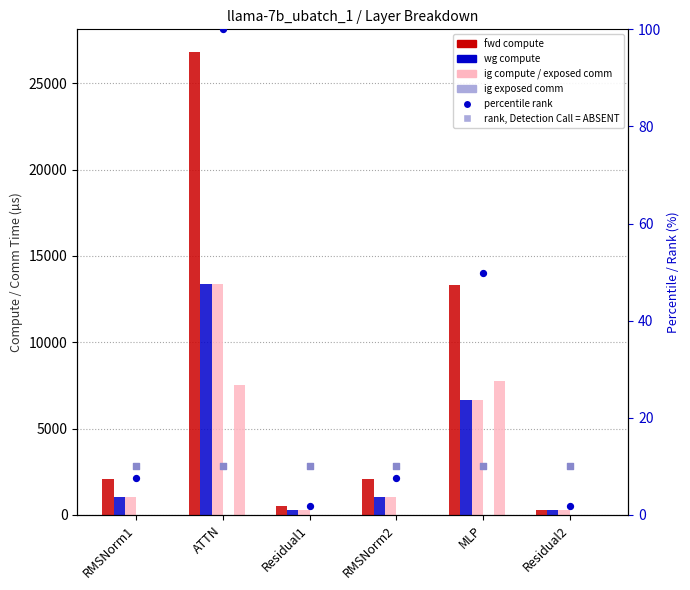

At how many categories does at least one series exceed 4168?

2